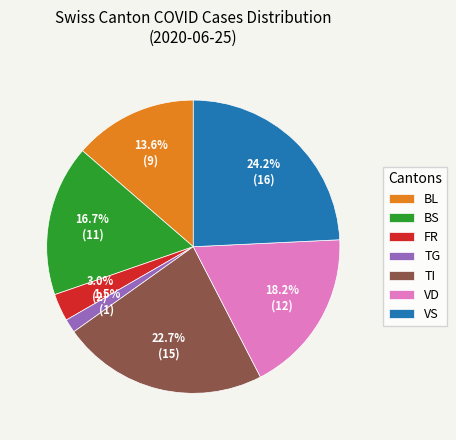

Does any single category account for the majority?

No